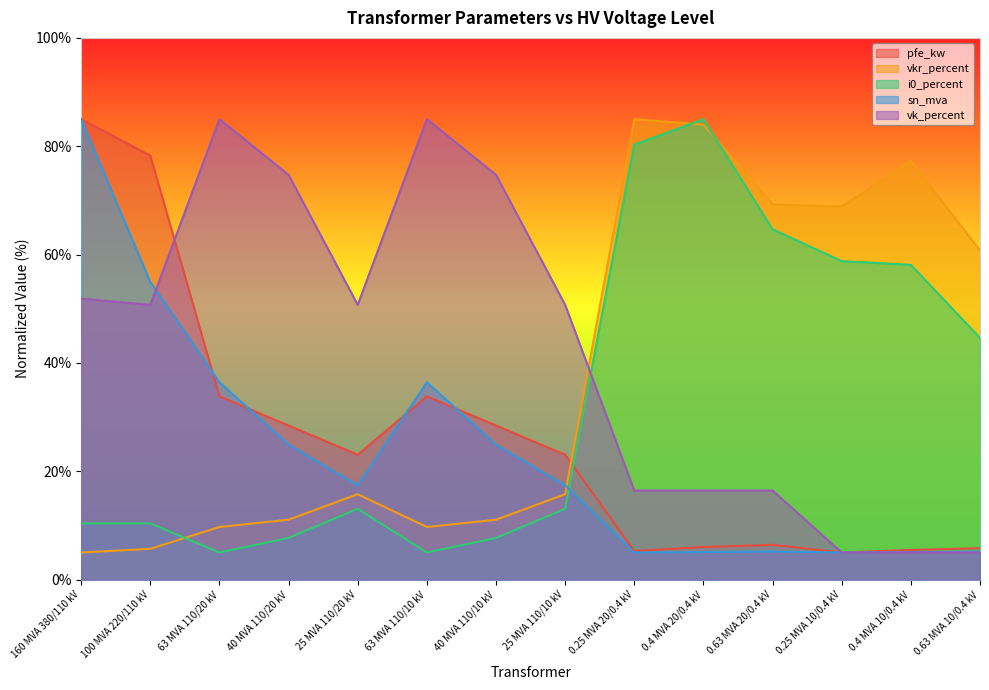

Which category has the highest value in the i0_percent series?

0.4 MVA 20/0.4 kV